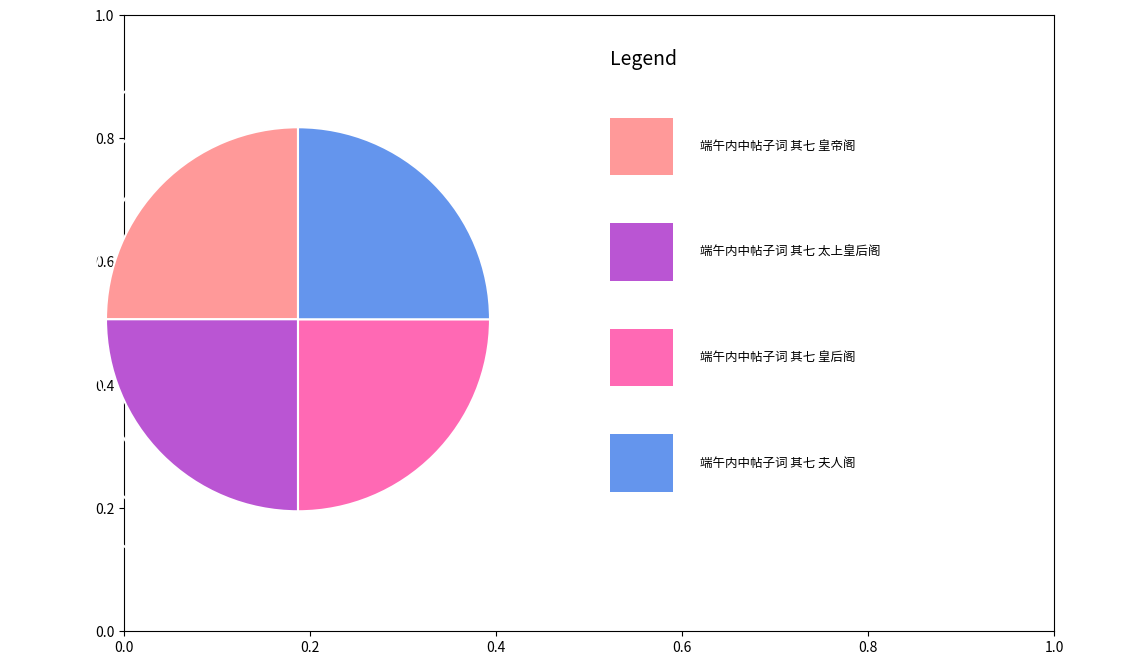

Does any single category account for the majority?

No